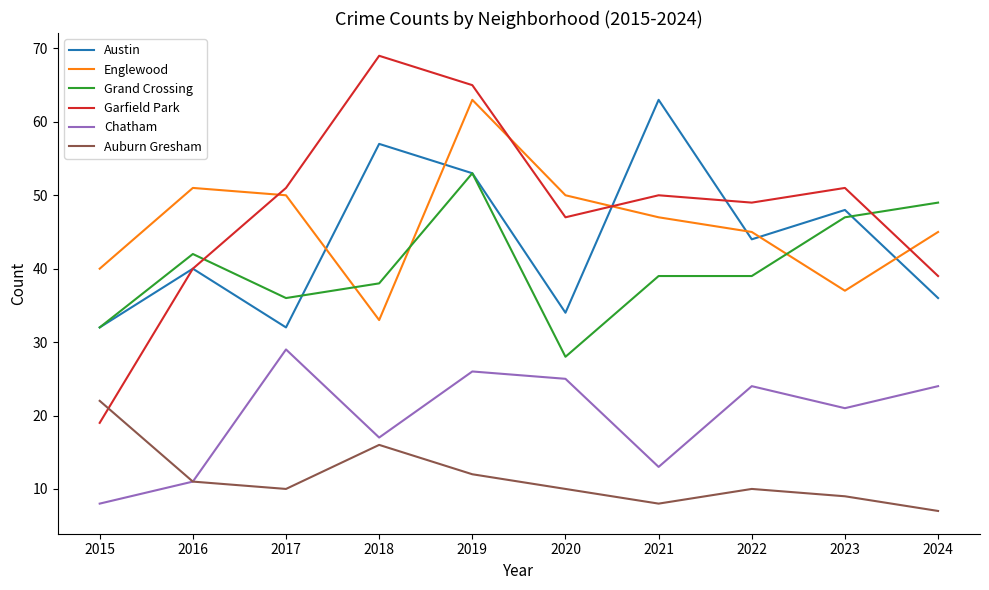

How many interior local valleys does the Austin series have?

3